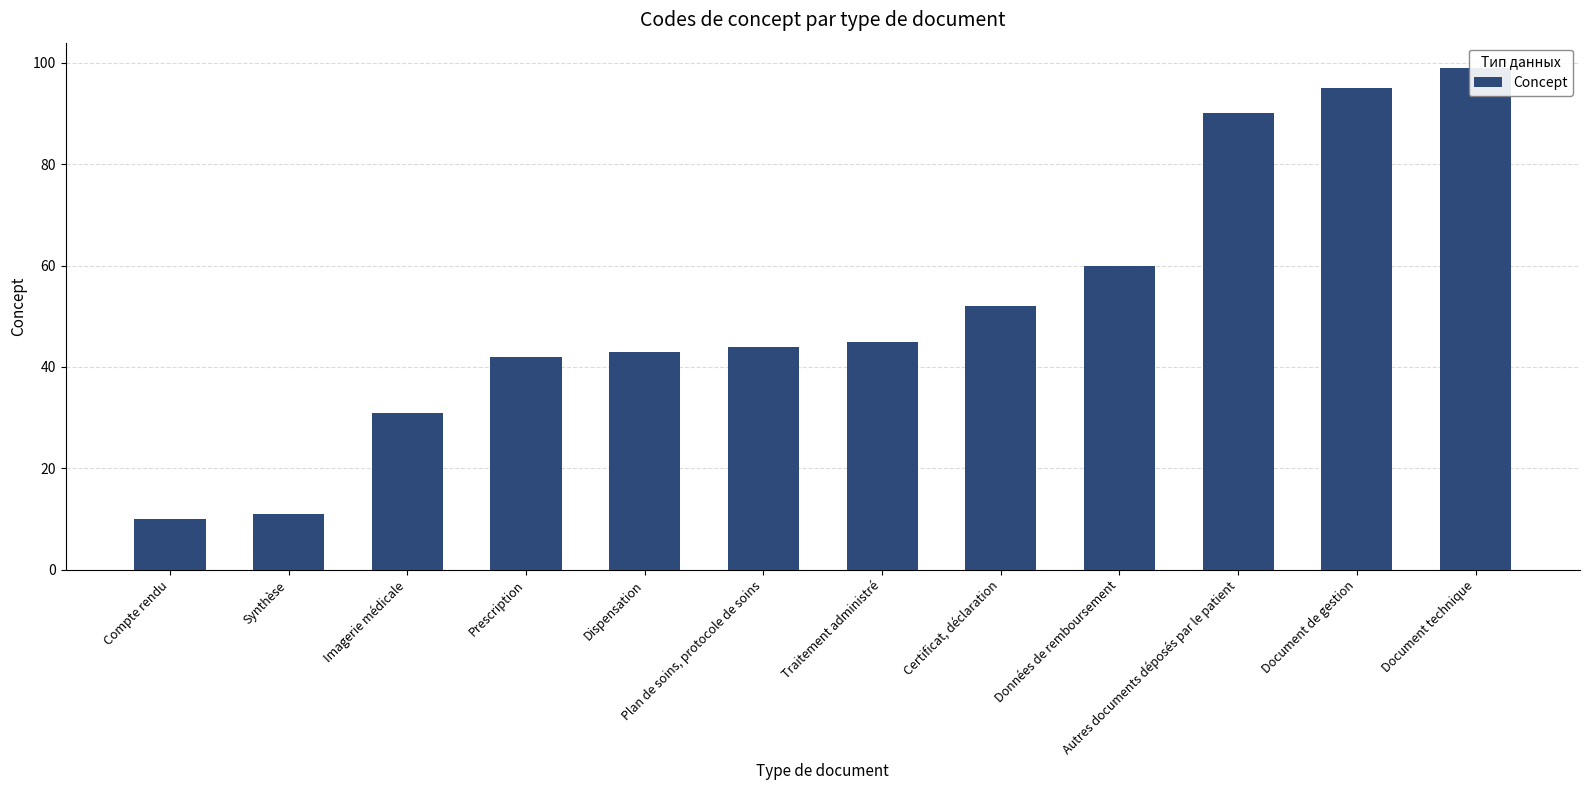

What position from the right is Certificat, déclaration?

5